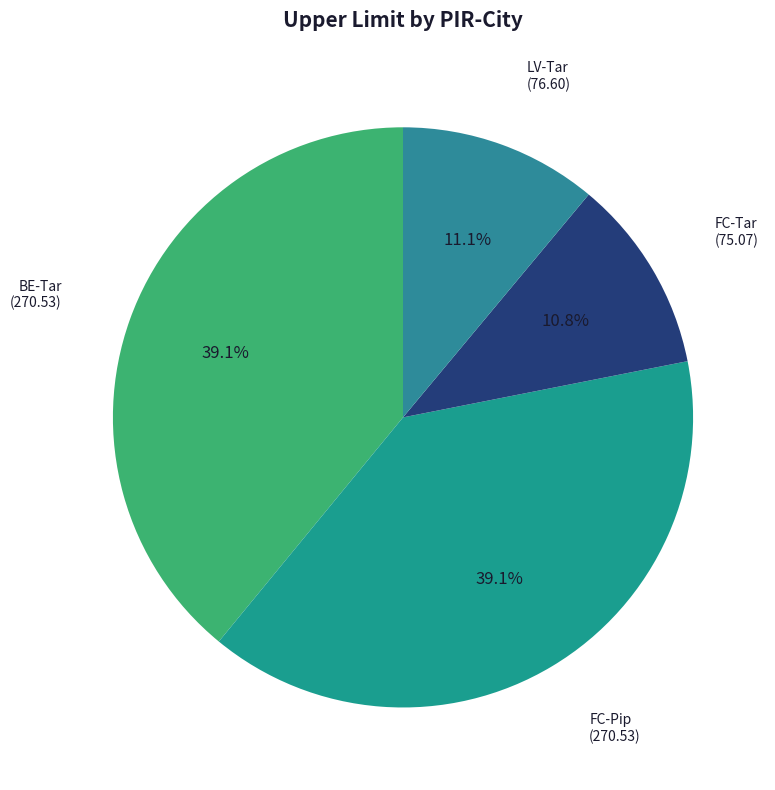

How many segments does this pie chart have?

4